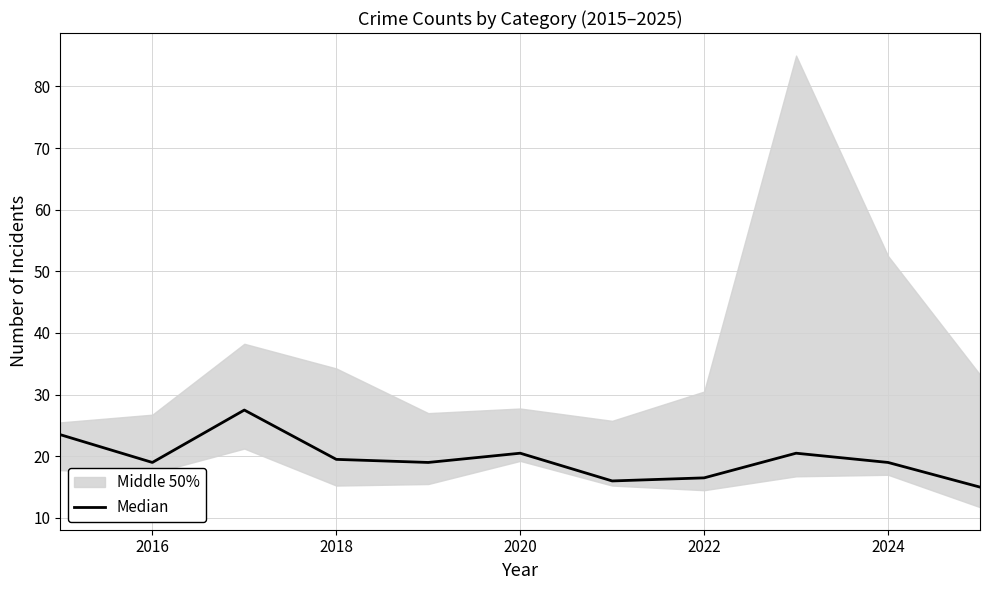

The value at 2014 is 13.4. True or false?

False